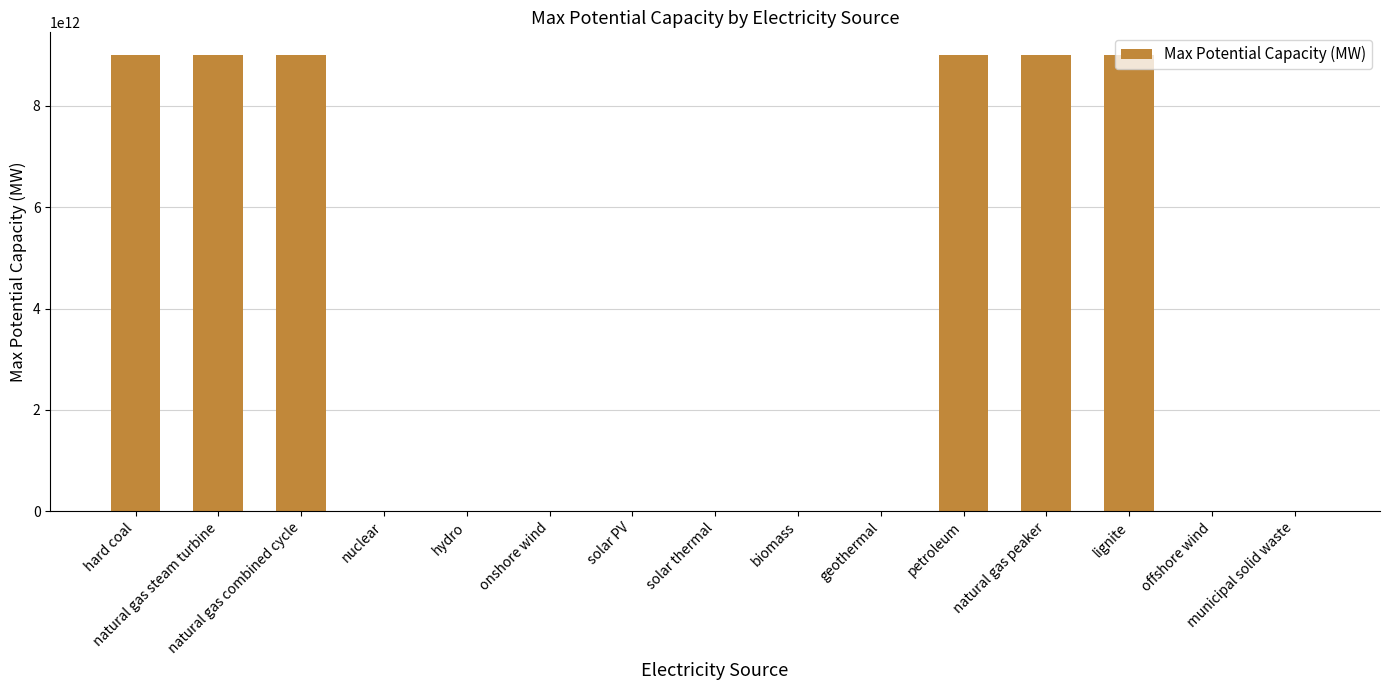

At which label does the data first exceed 2885000?

hard coal